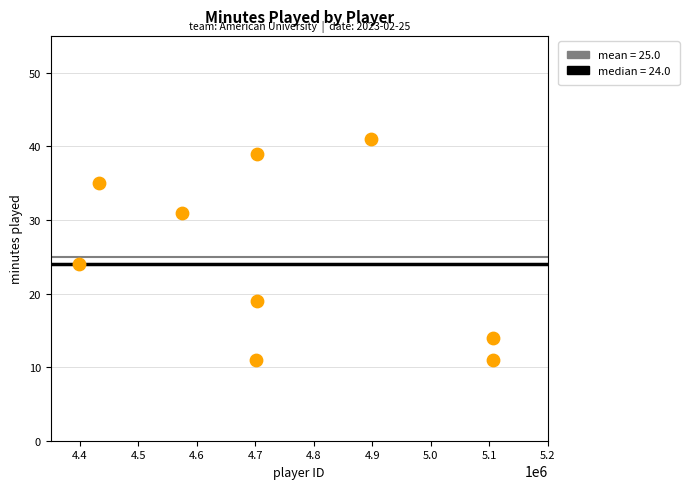

What is the average X value?

4735661